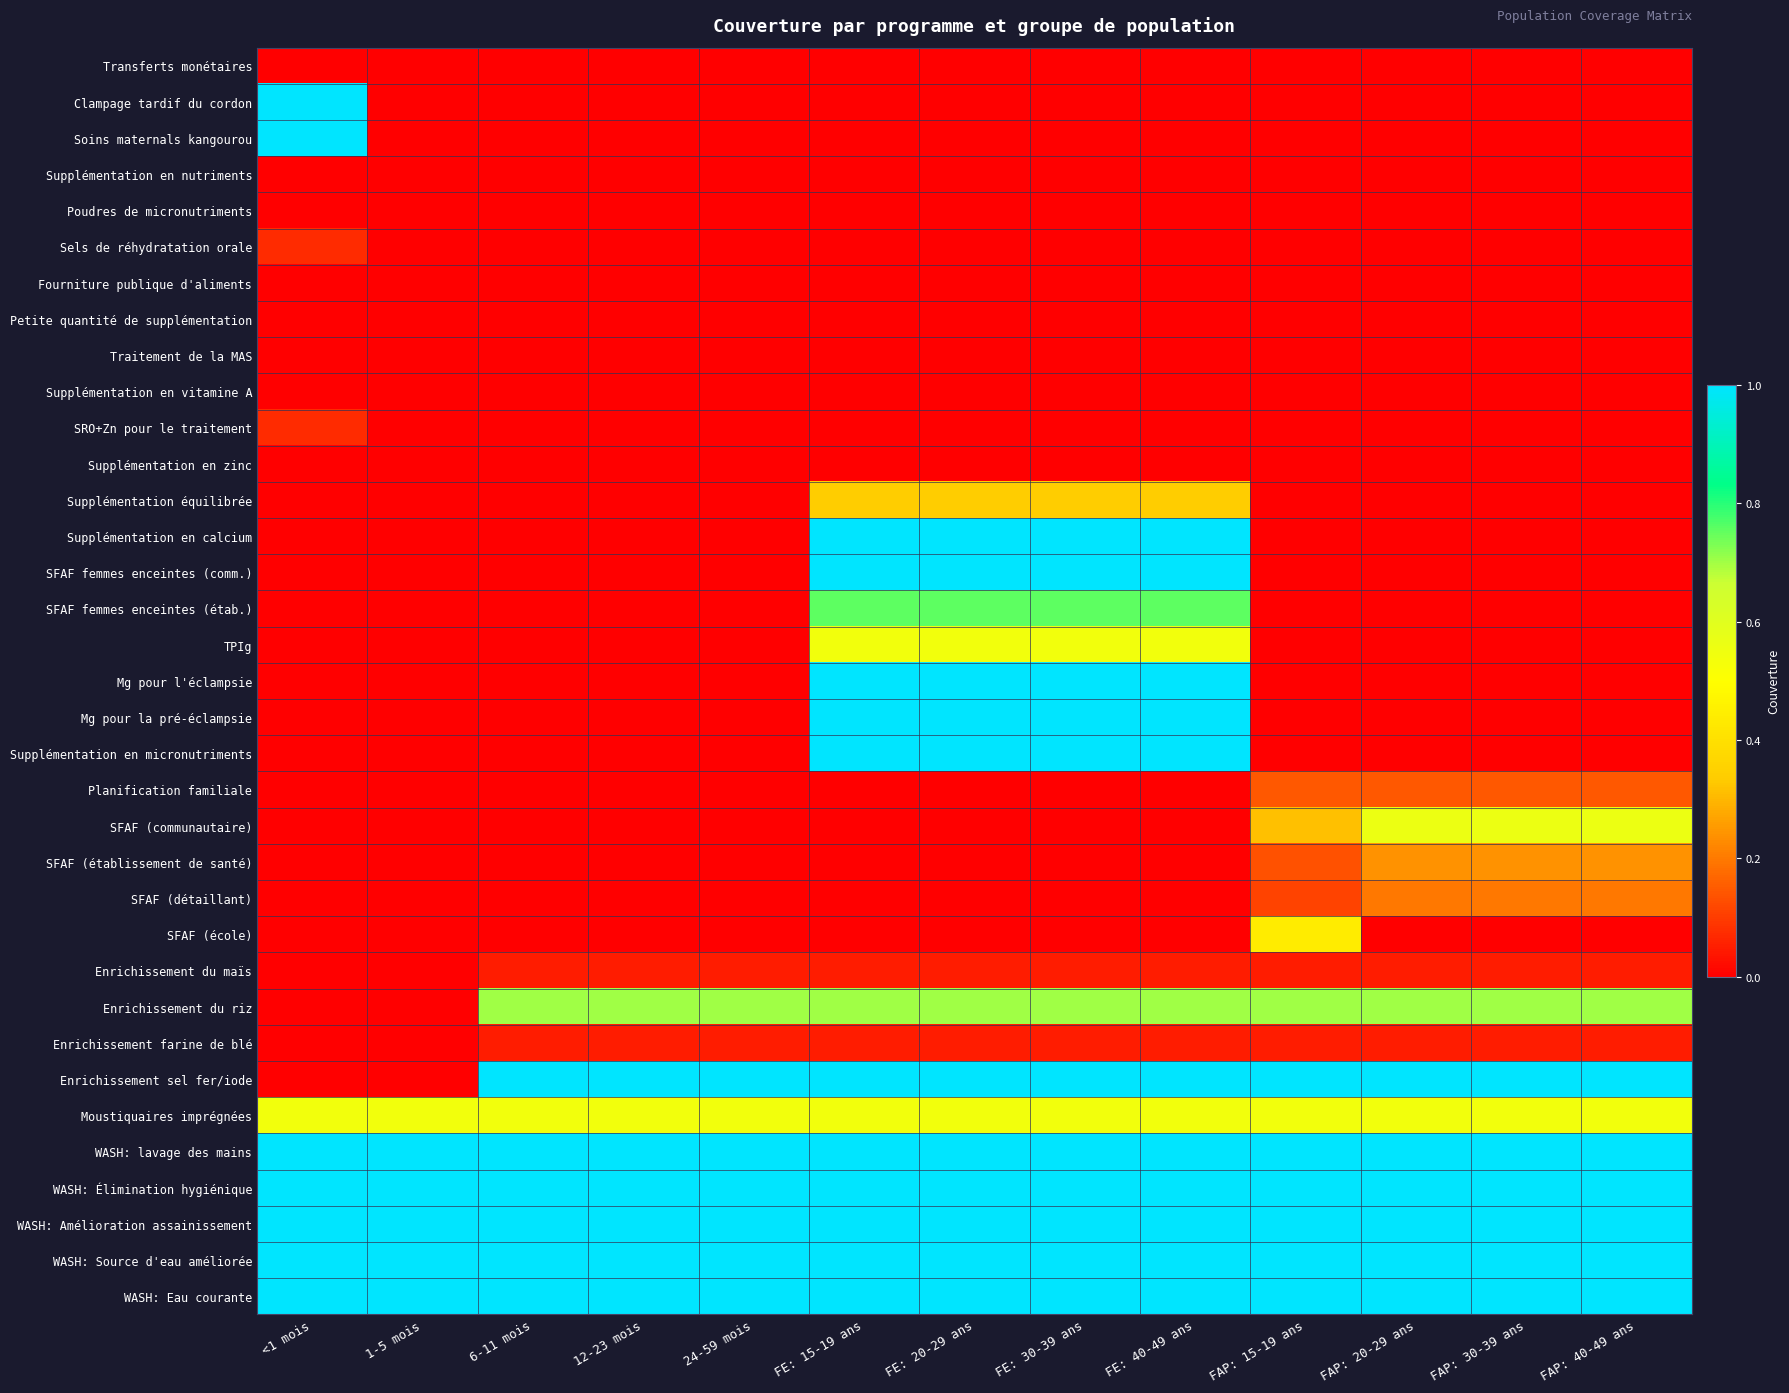

Which series changed the most between FE: 15-19 ans and FAP: 20-29 ans?

Supplémentation en calcium